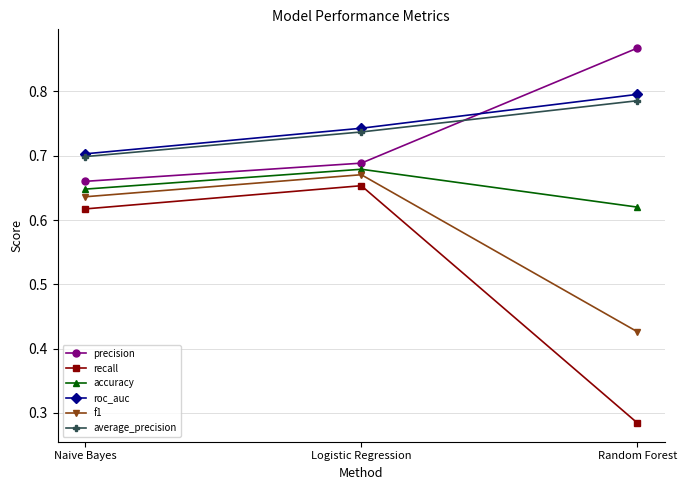

At how many categories does at least one series exceed 0?

3